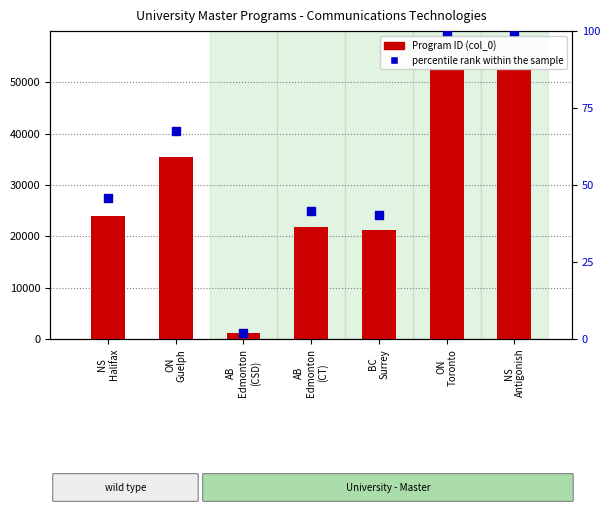

Which series has the largest Y range (max minus min)?

col_0 (Program ID)